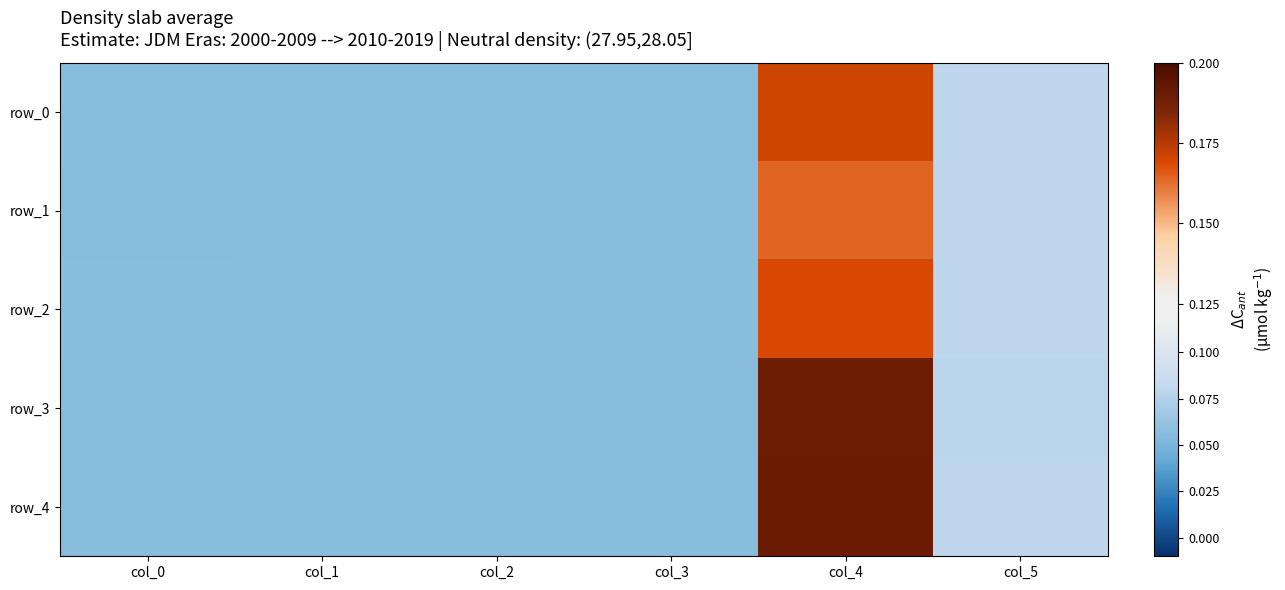

What is the highest value of the row_1 series?

0.2